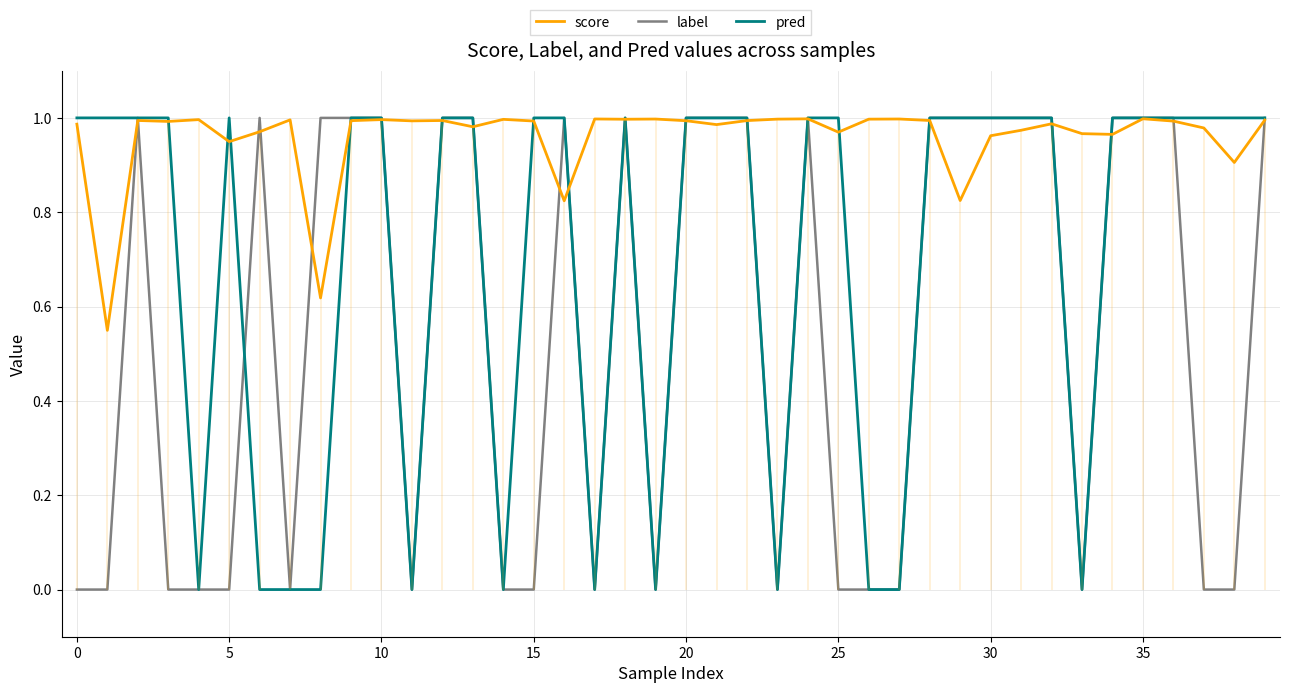

How many lines are shown in the chart?

3